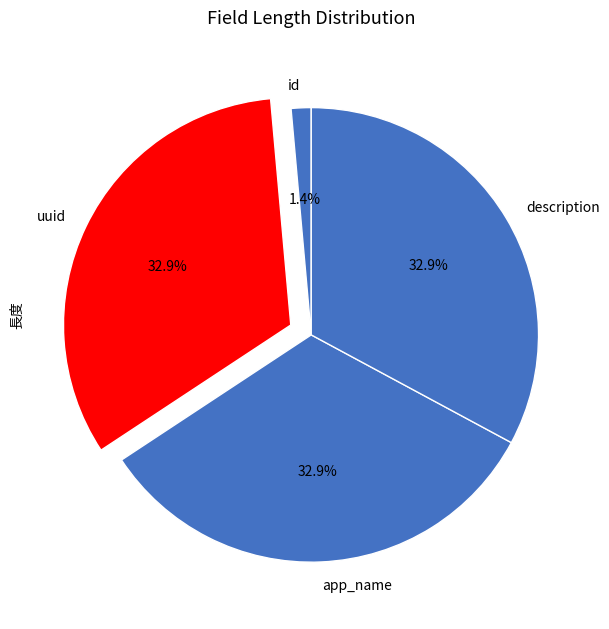

Does id account for over 50% of the chart?

No